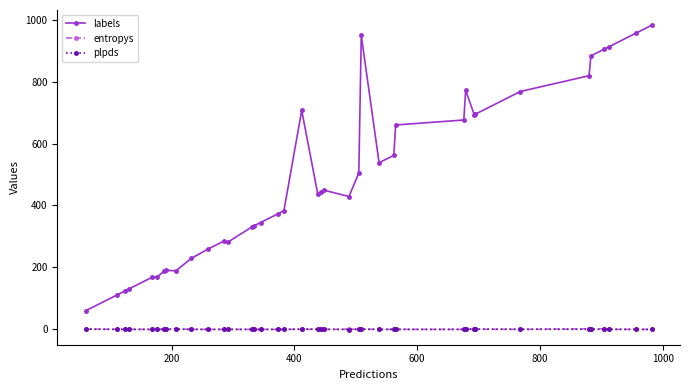

After their last crossing, which series has the higher values: plpds or entropys?

entropys